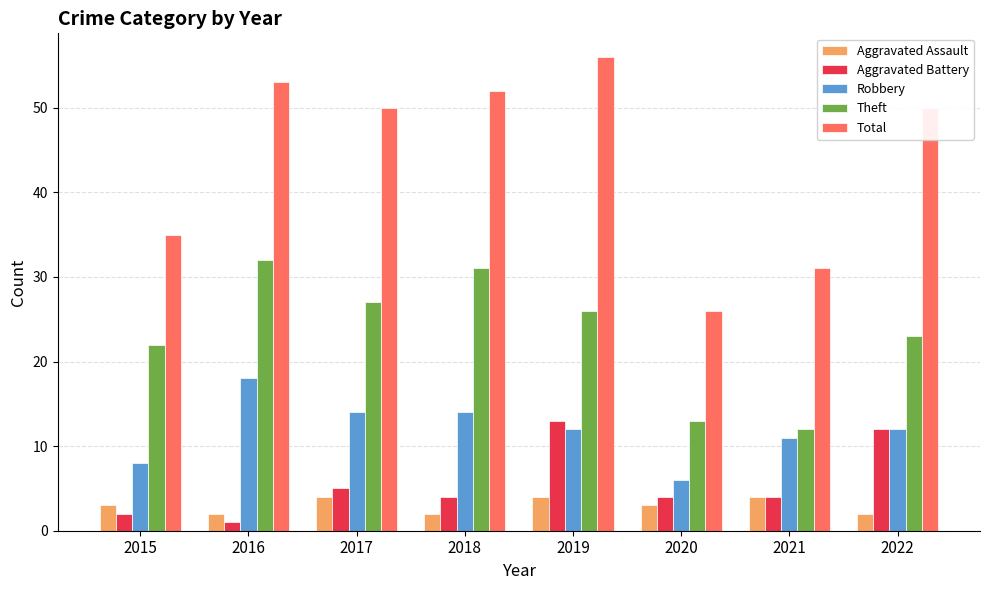

What is the lowest value of the Aggravated Assault series?

2